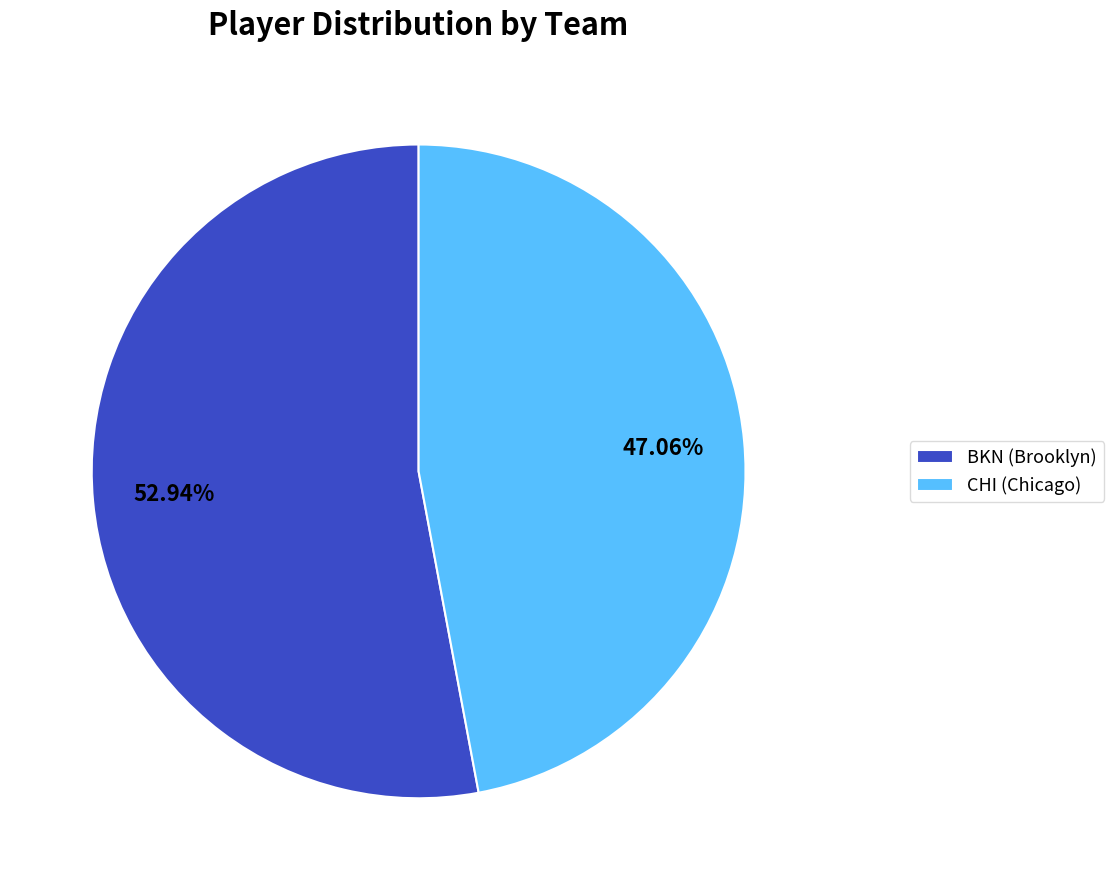

How many segments does this pie chart have?

2